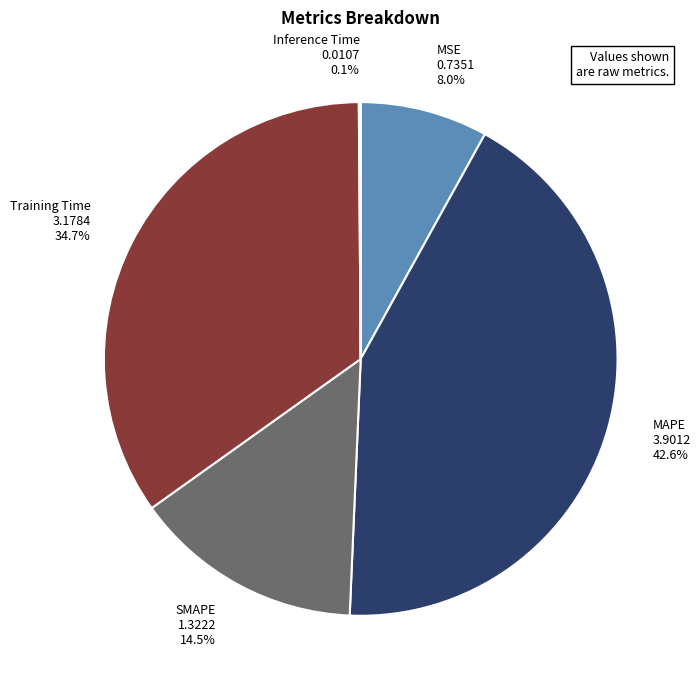

What is the ratio of the value at MAPE 3.9012 42.6% to the value at Training Time 3.1784 34.7%?

1.2